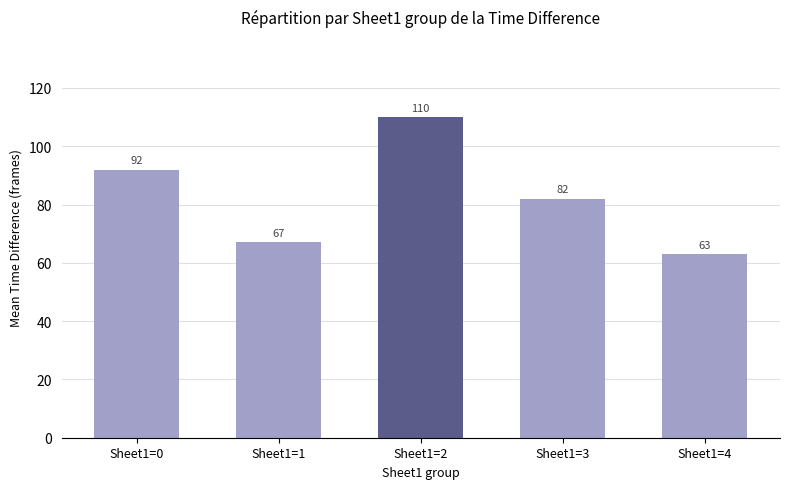

Reading left to right, extract all data points from this chart.

Sheet1=0=92	Sheet1=1=67	Sheet1=2=110	Sheet1=3=82	Sheet1=4=63